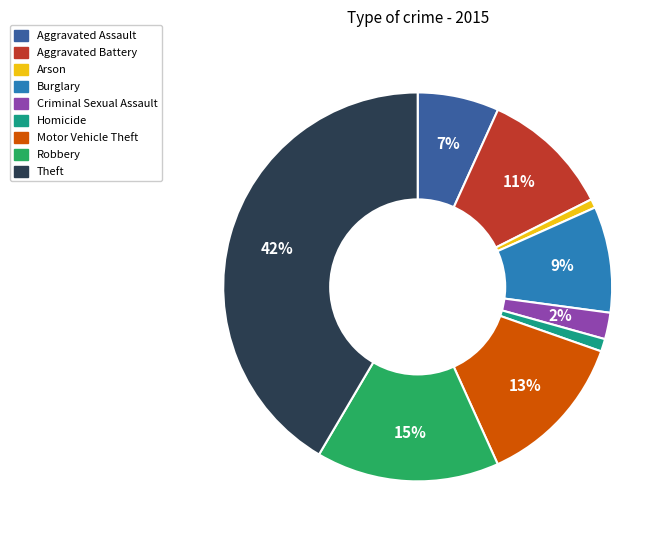

Which slice is the largest?

Theft